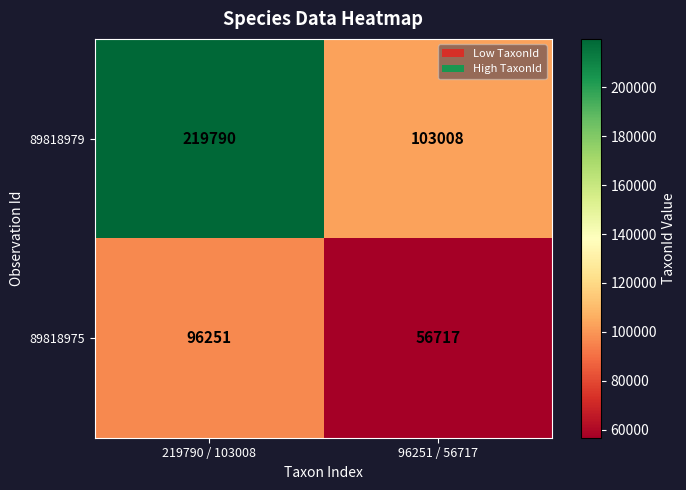

Rank the categories by 89818979 value from lowest to highest.

96251 / 56717, 219790 / 103008